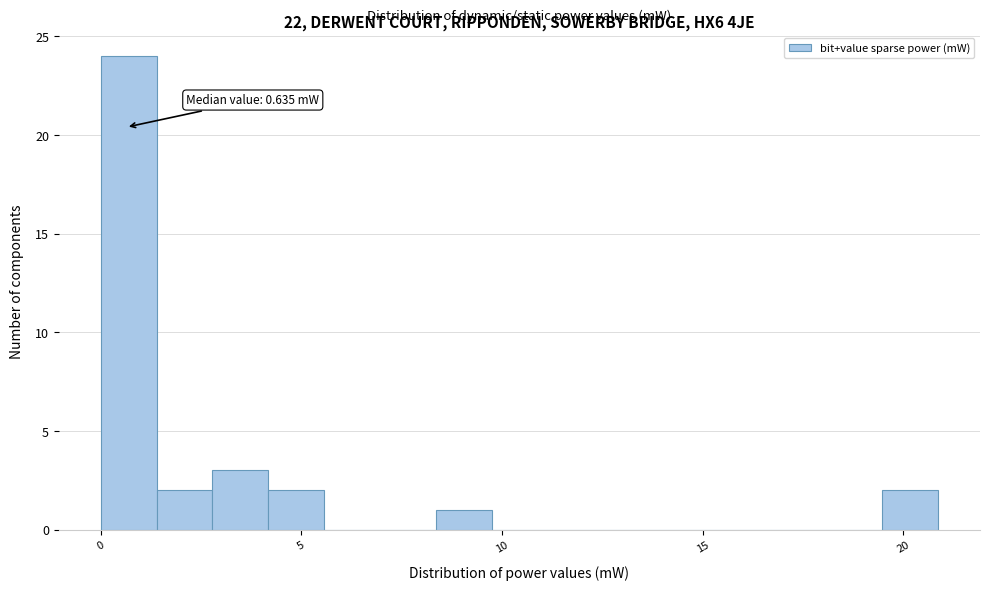

Around what value on the x-axis is the tallest bar? Give the approximate position of its centre, as read against the axis.

0.5